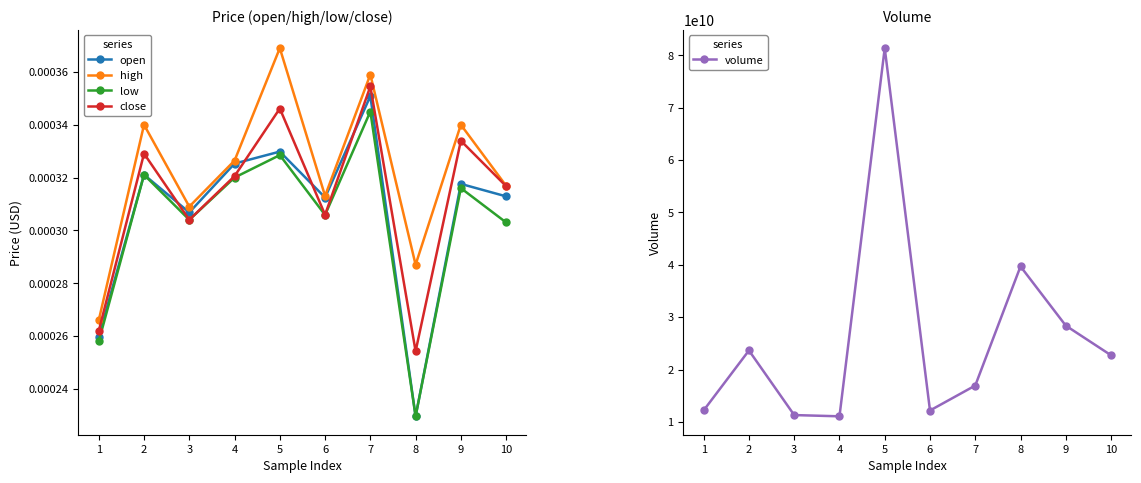

True or false: low has a value of 0.0 at 9.

False